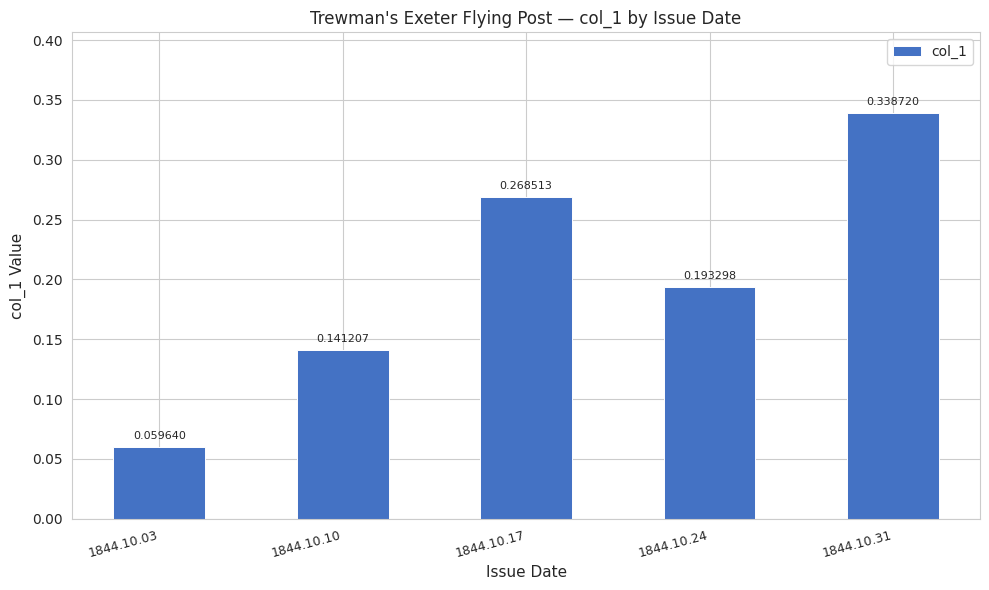

Are the bars grouped side by side (vs. stacked)?

No